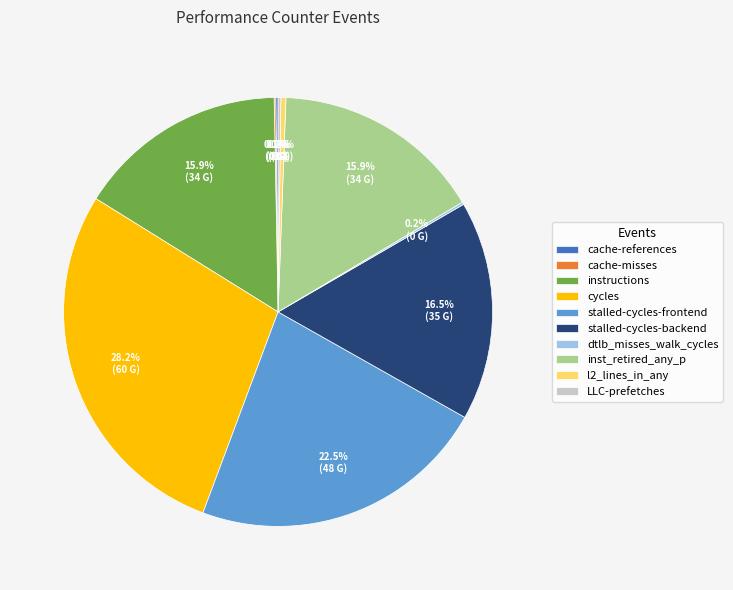

What percentage is NOT represented by instructions?

84.1%